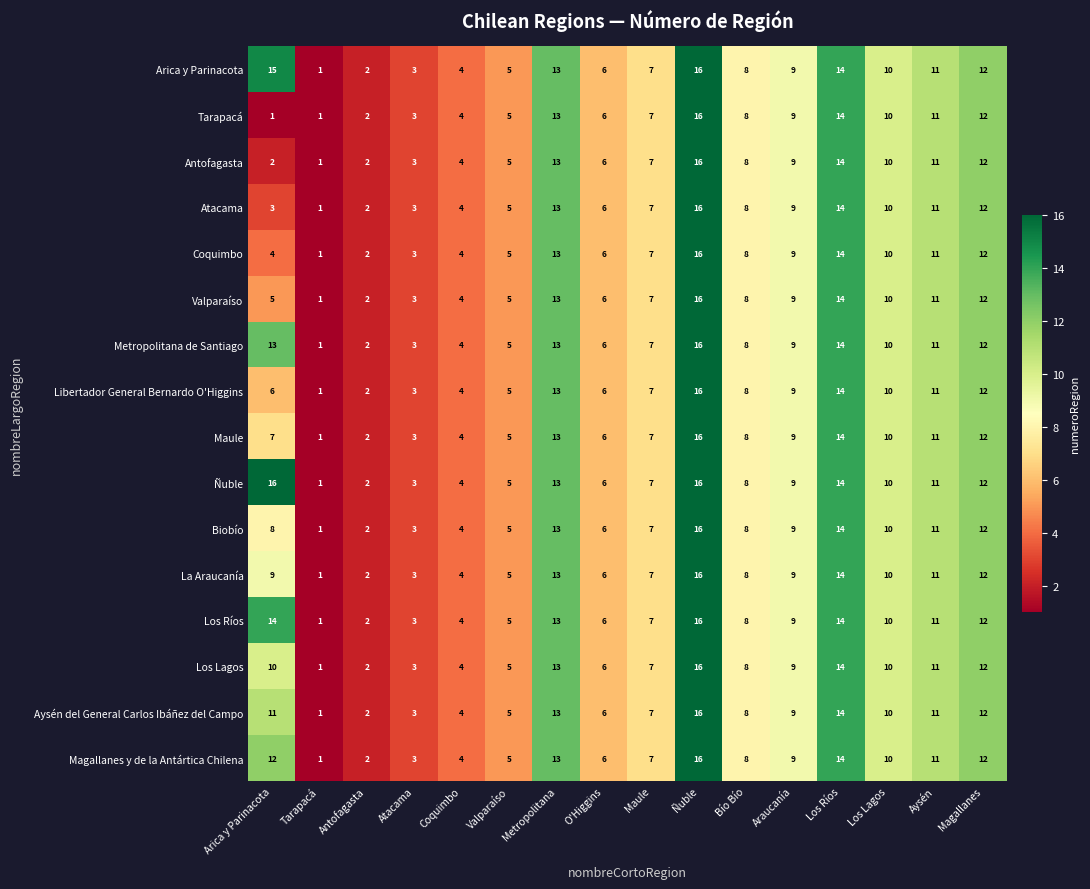

Is it true that Tarapacá equals 1 at Antofagasta?

False